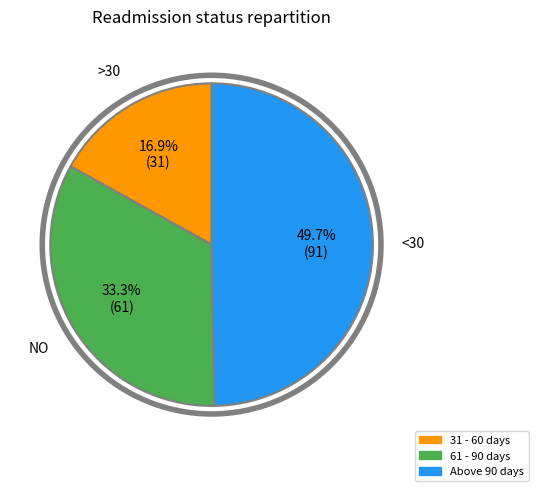

To the nearest percent, what is the difference between the largest and smallest slice percentages?

33%